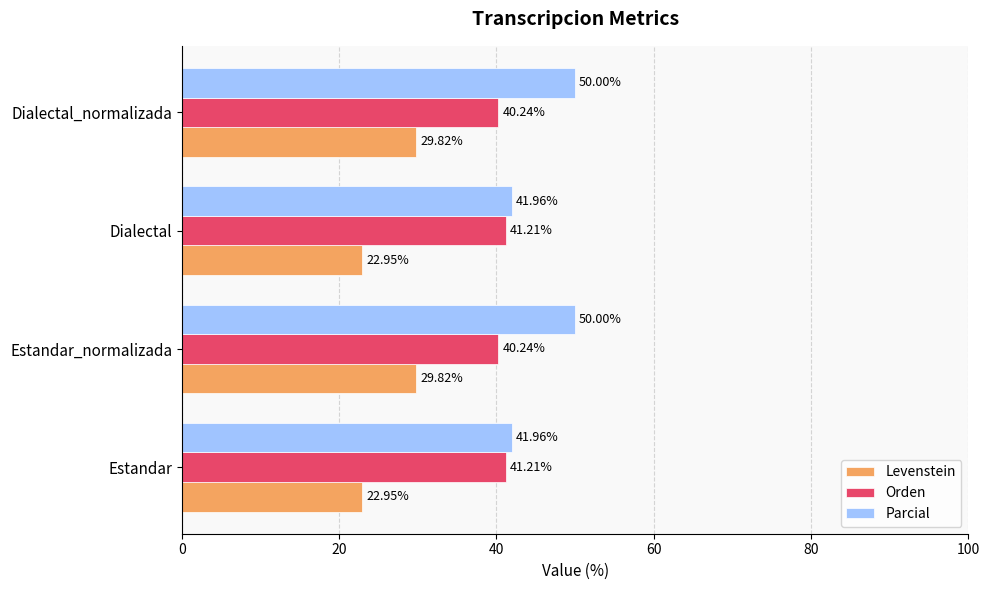

What is the difference between the second highest and minimum values in the Levenstein series?

6.9